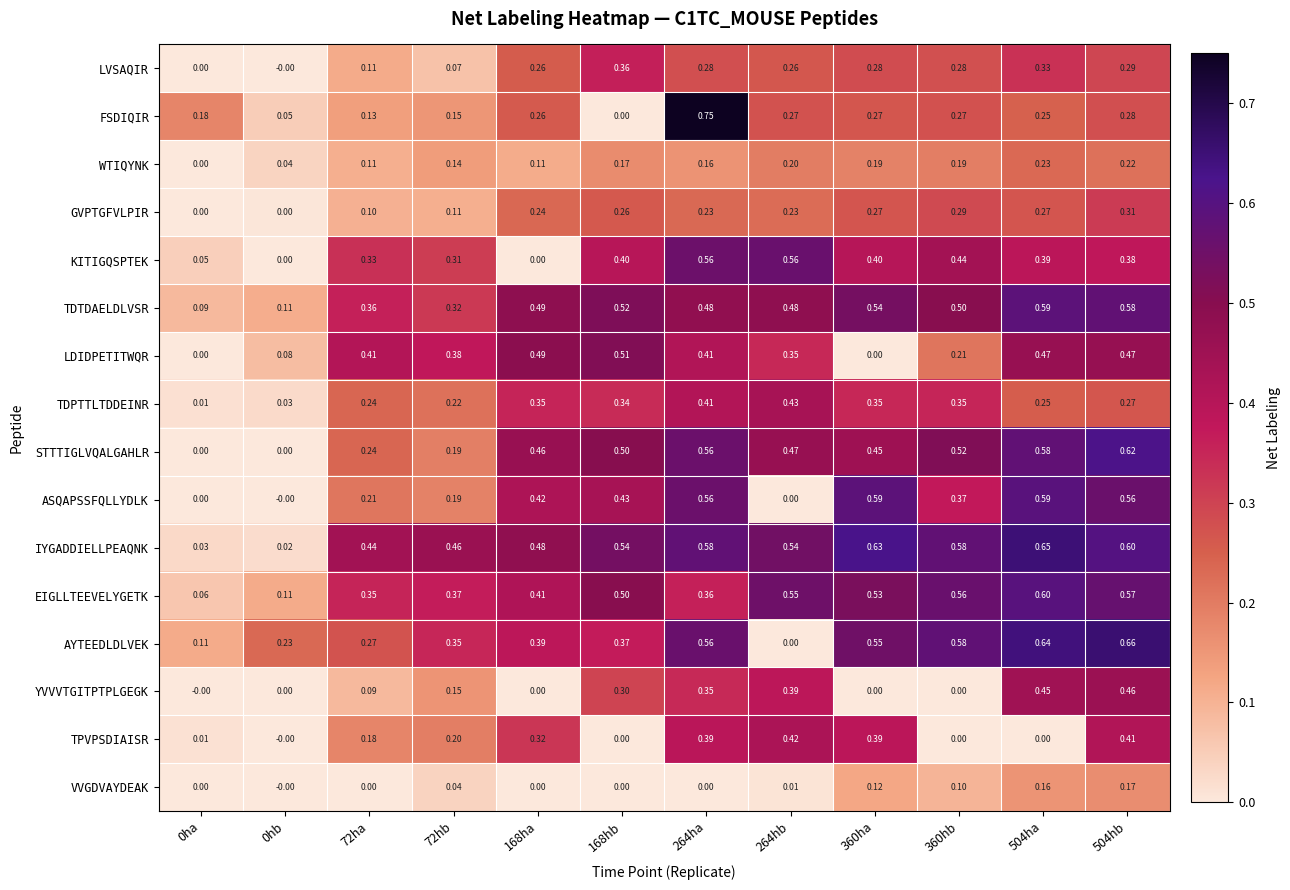

Is the value of VVGDVAYDEAK at 72ha greater than the value of WTIQYNK at 360ha?

No